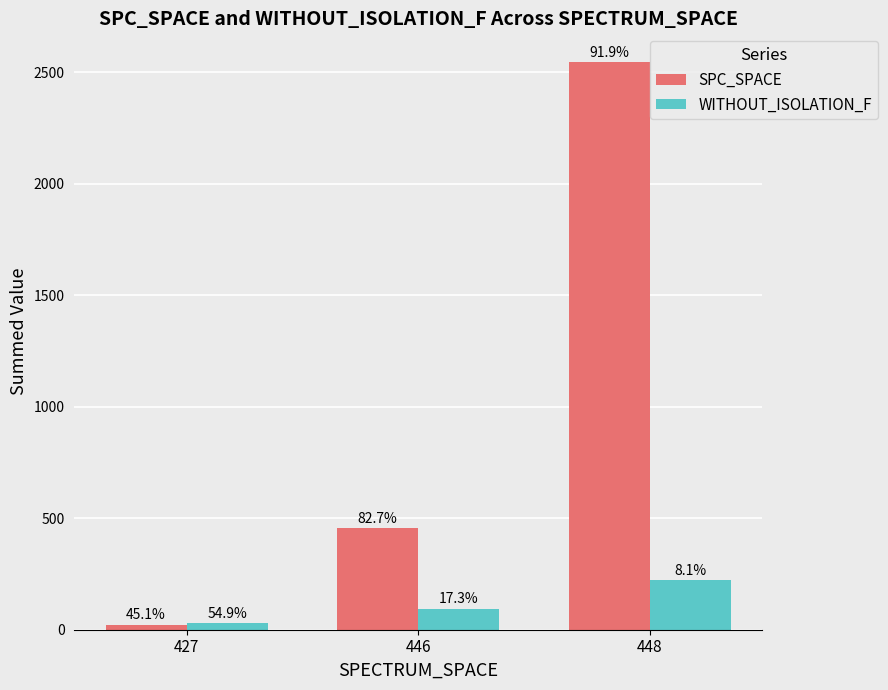

Is it true that WITHOUT_ISOLATION_F equals 223 at 448?

True